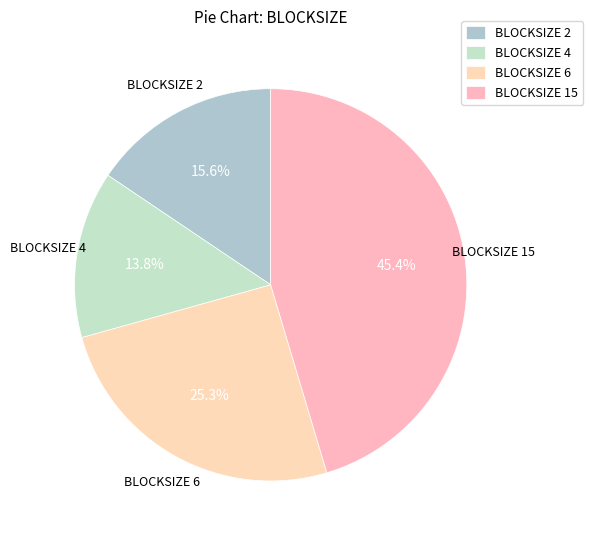

Which has a higher value, BLOCKSIZE 2 or BLOCKSIZE 4?

BLOCKSIZE 2